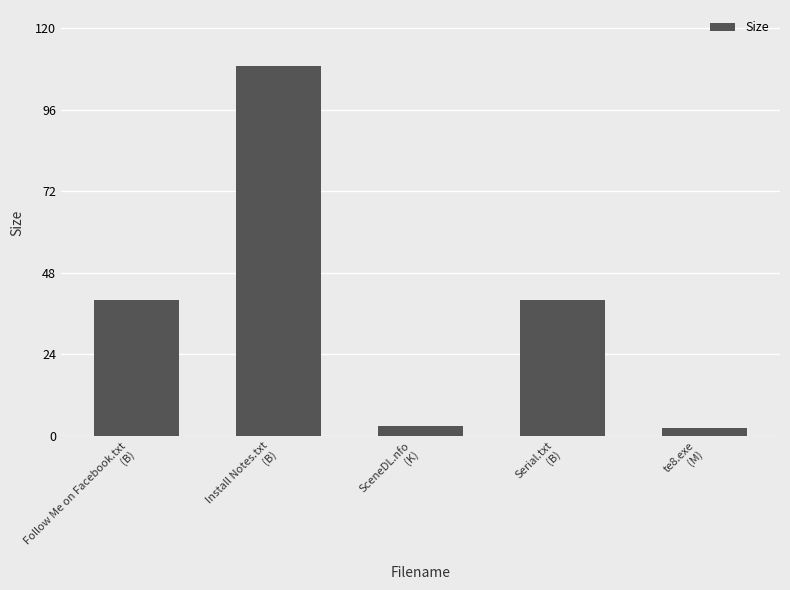

What is the greatest value displayed?

109.0